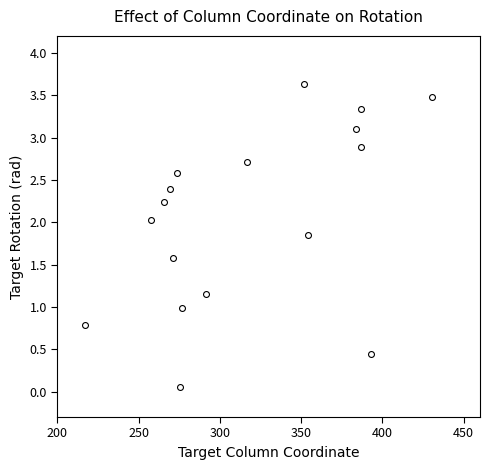

What is the range of X values (max minus min)?

213.2